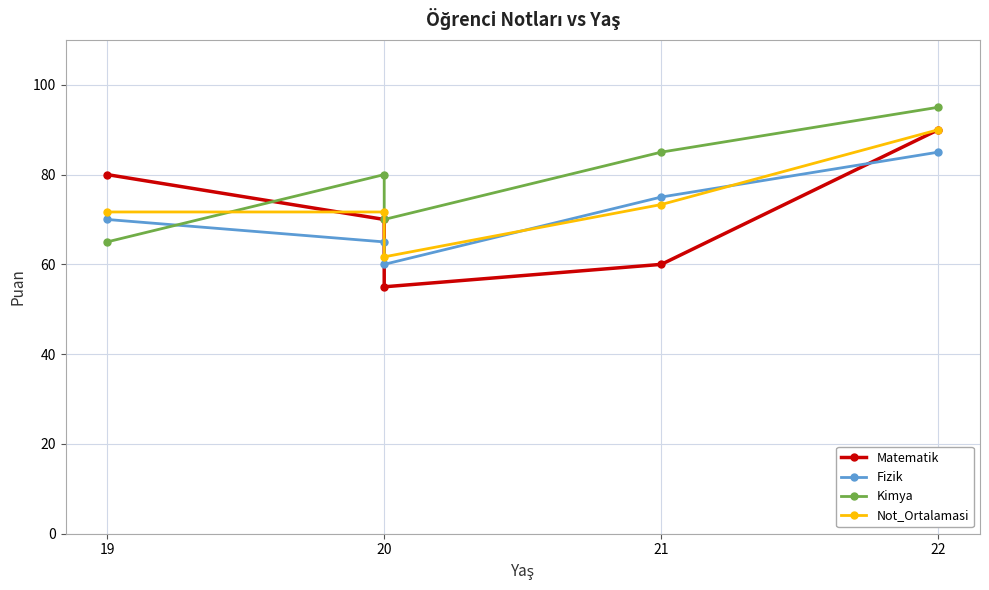

What is the minimum value shown in the chart?

55.0